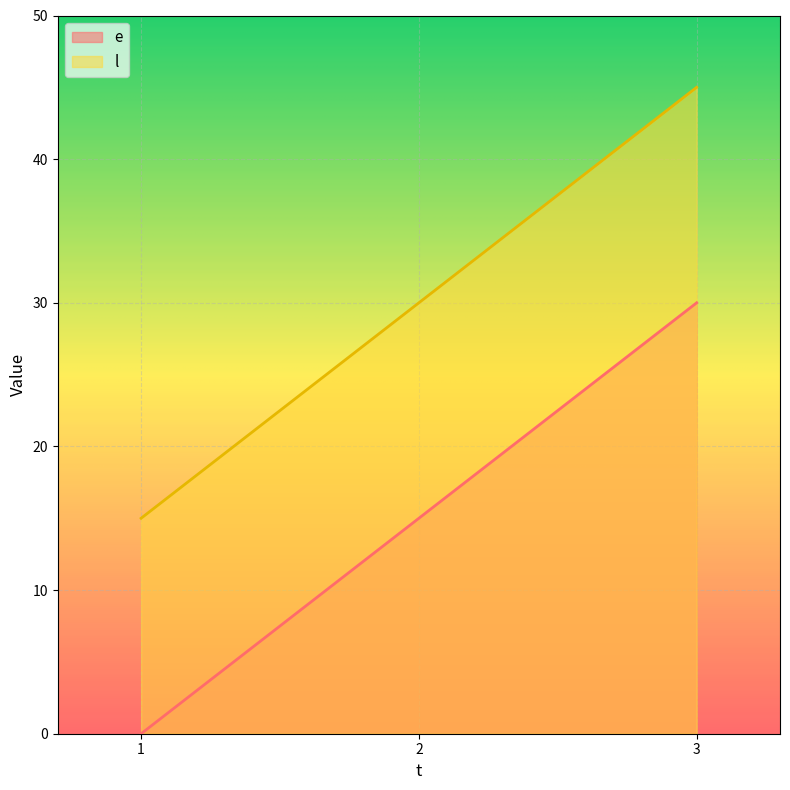

Is it true that l equals 25 at 1?

False